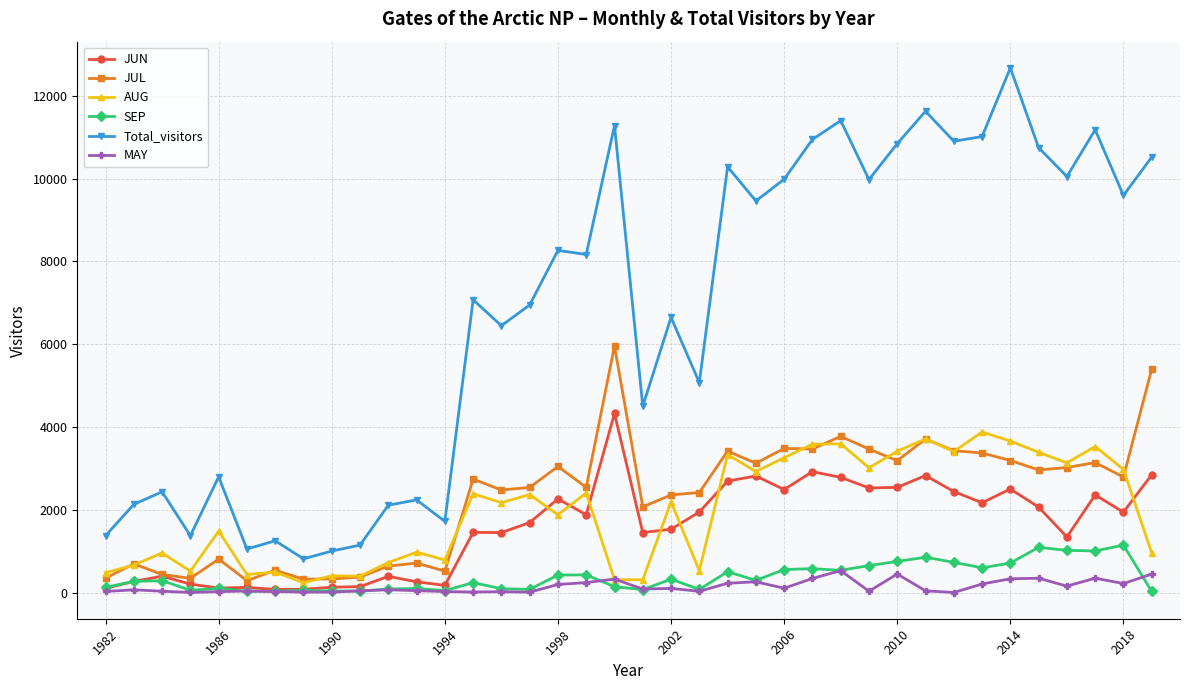

What are all the series names shown in the legend?

JUN, JUL, AUG, SEP, Total_visitors, MAY